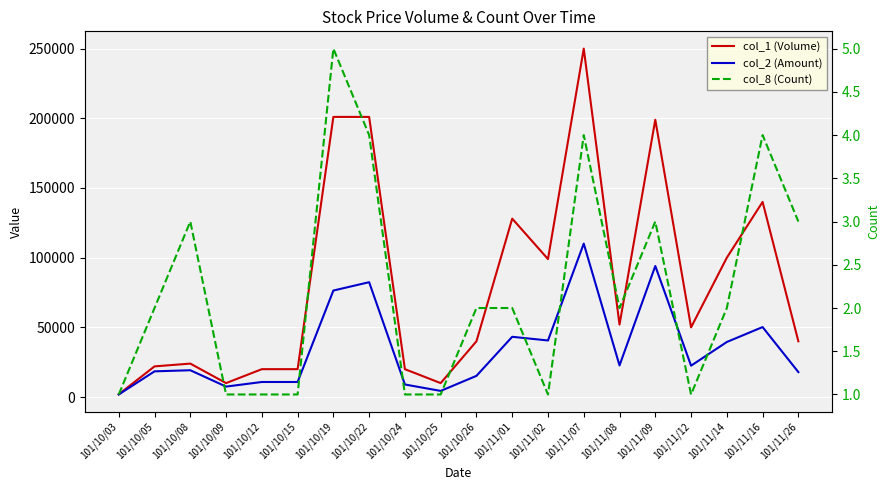

List the labels in order of col_8 (Count) value, smallest first.

101/10/03, 101/10/09, 101/10/12, 101/10/15, 101/10/24, 101/10/25, 101/11/02, 101/11/12, 101/10/05, 101/10/26, 101/11/01, 101/11/08, 101/11/14, 101/10/08, 101/11/09, 101/11/26, 101/10/22, 101/11/07, 101/11/16, 101/10/19